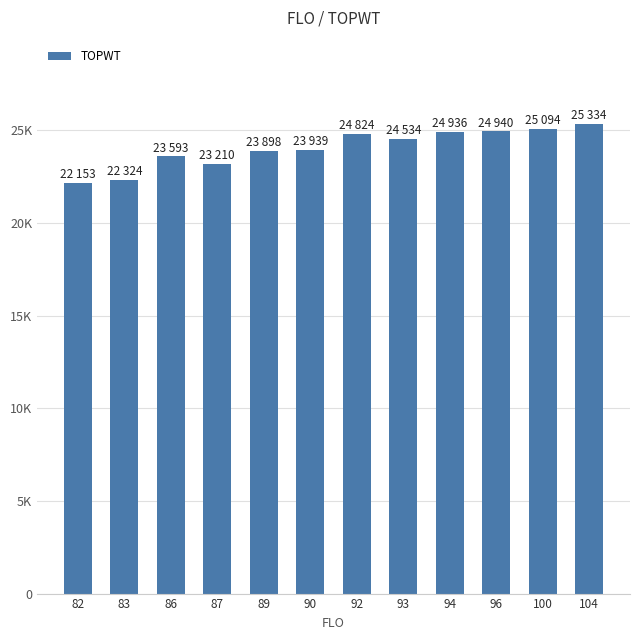

At which label does the data first exceed 24534?

92